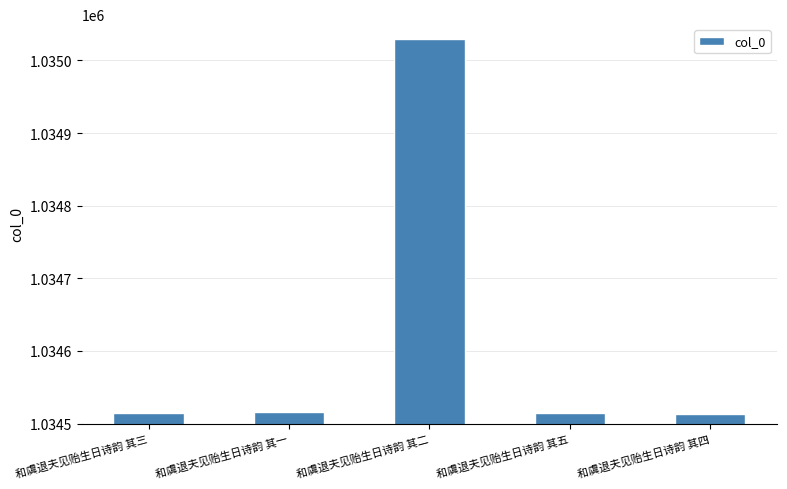

At which category does the chart reach its peak across all series?

和虞退夫见贻生日诗韵 其二